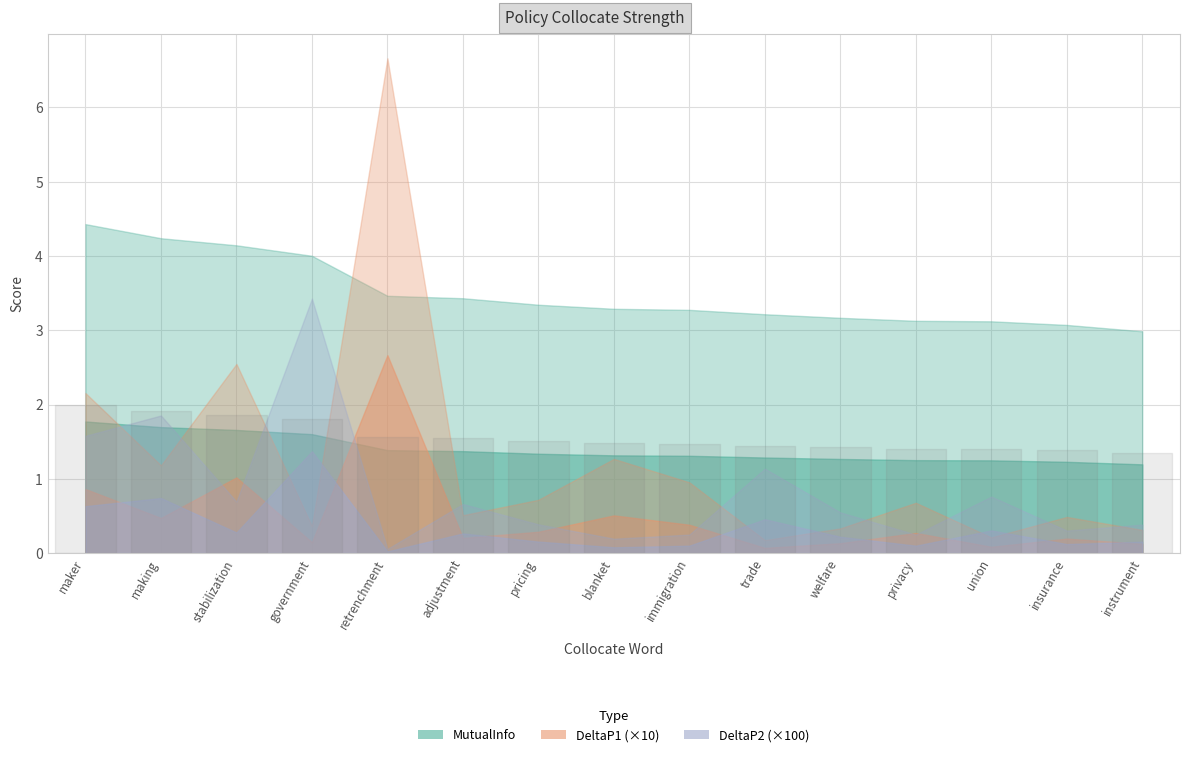

What is the label of the 7th point from the right?

immigration